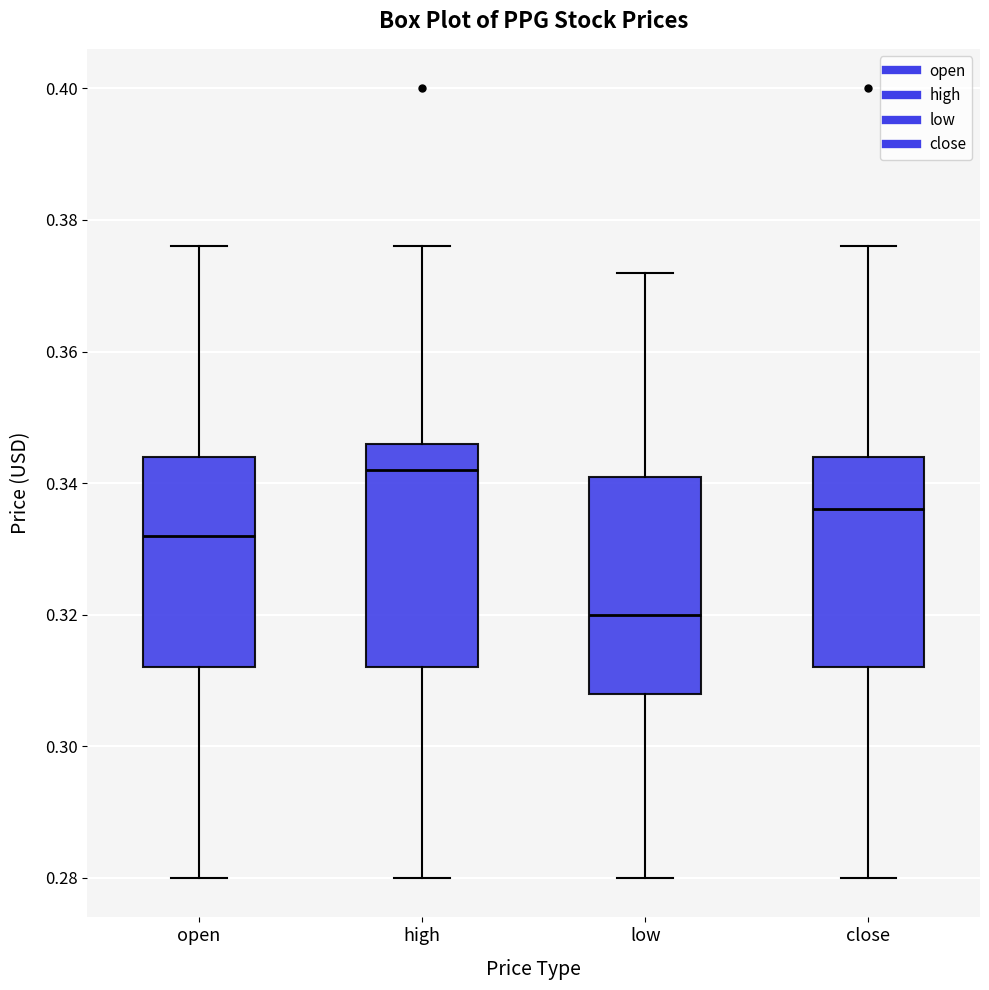

Reading left to right, read every box against the y-axis: the position of its median line, the range the box covers, and the ends of its whiskers. The values are not printed on the chart, so give them approximately, as read against the axis.

open: median 0.332, box 0.312 to 0.344, whiskers 0.280 to 0.376
high: median 0.342, box 0.312 to 0.346, whiskers 0.280 to 0.376
low: median 0.320, box 0.308 to 0.342, whiskers 0.280 to 0.372
close: median 0.336, box 0.312 to 0.344, whiskers 0.280 to 0.376